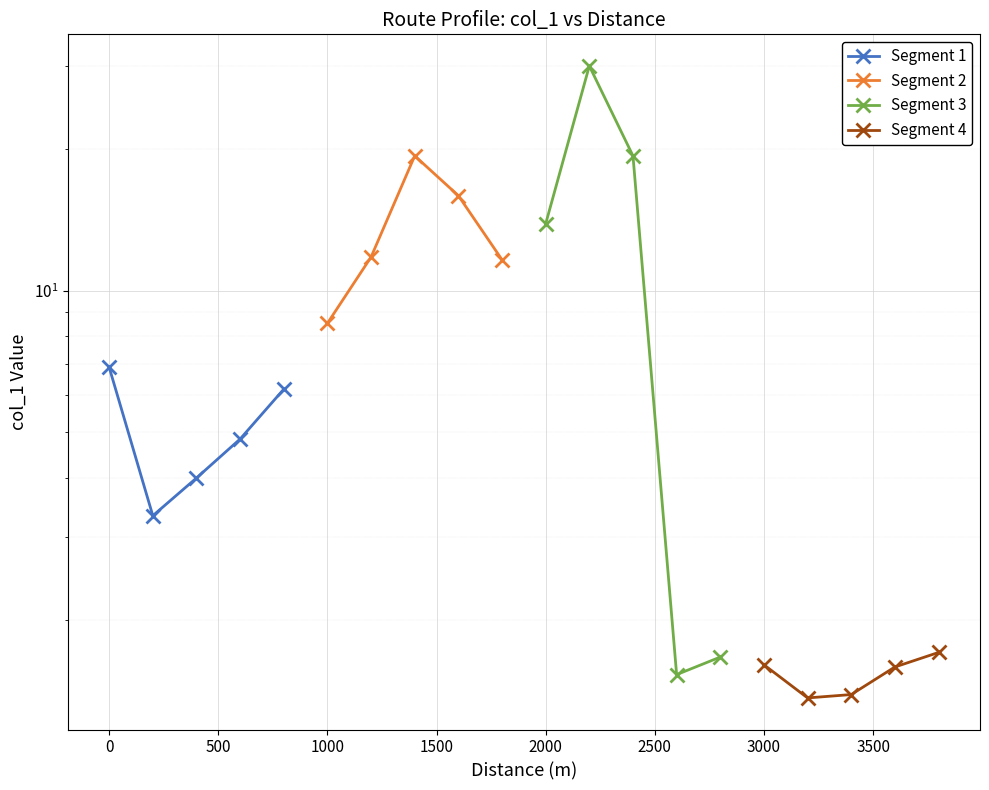

How many data points in Segment 3 are above 13?

3